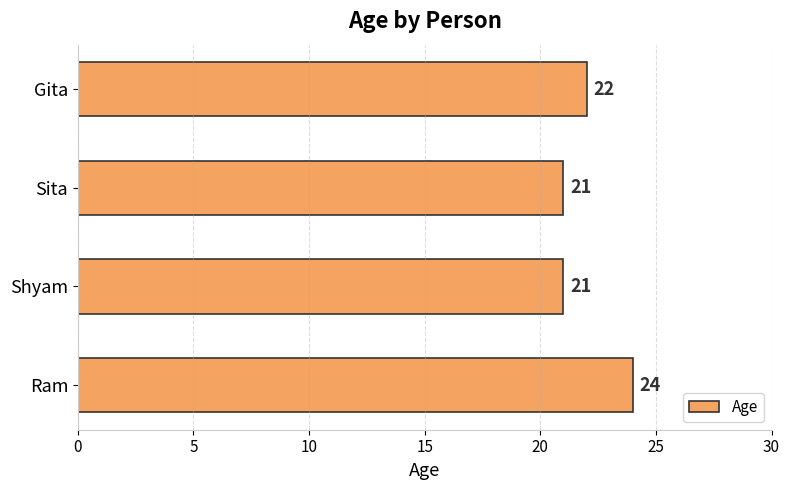

True or false: the data shows 38 at Shyam.

False